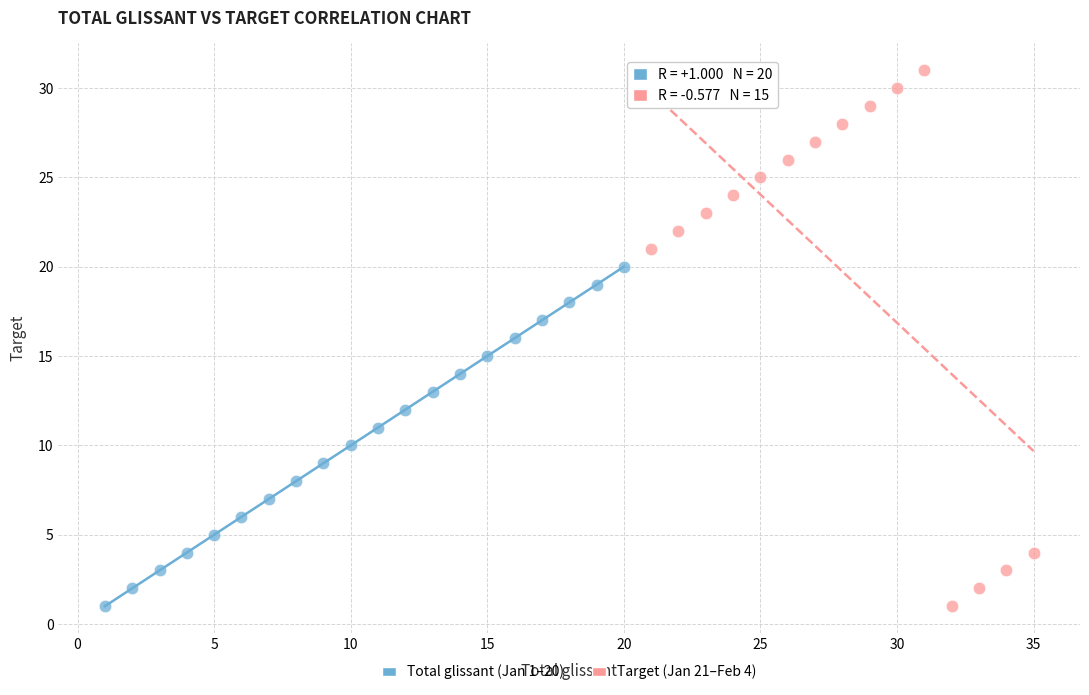

What are all the series names shown in the legend?

Total glissant (Jan 1–20), Target (Jan 21–Feb 4)